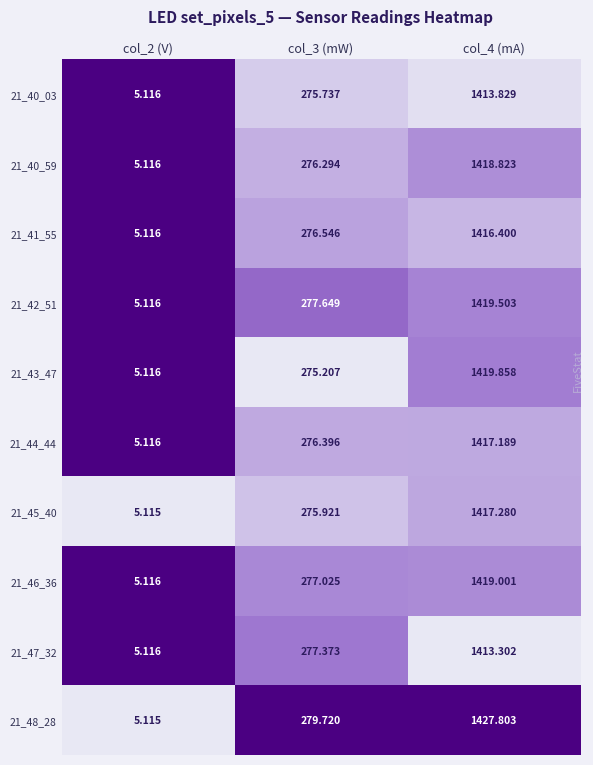

Is the value of 21_47_32 at col_2 (V) greater than the value of 21_44_44 at col_3 (mW)?

No